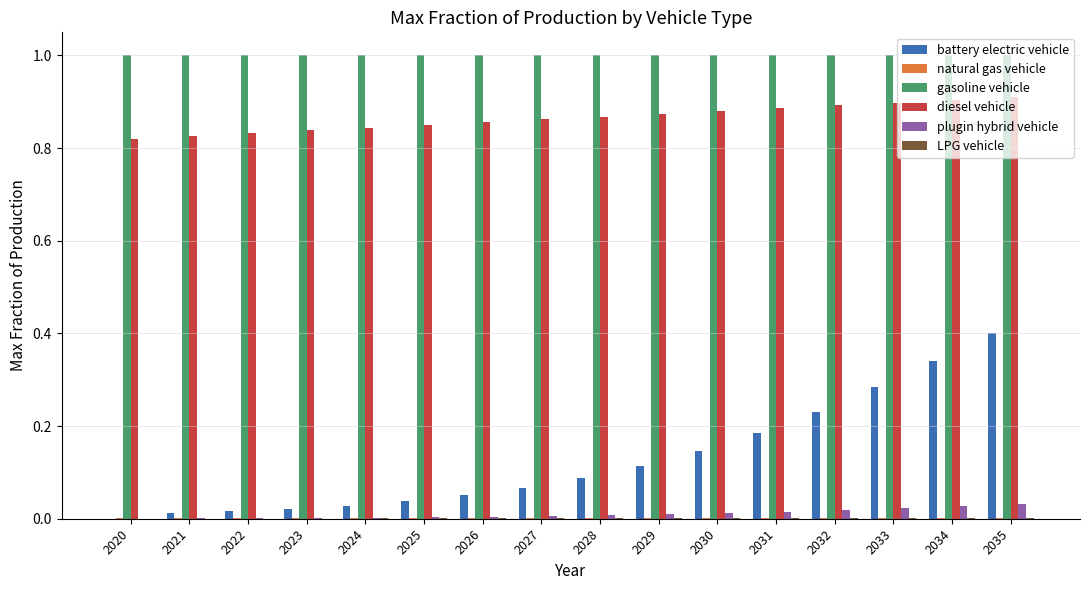

The gasoline vehicle series shows 1.0 at 2033. True or false?

True